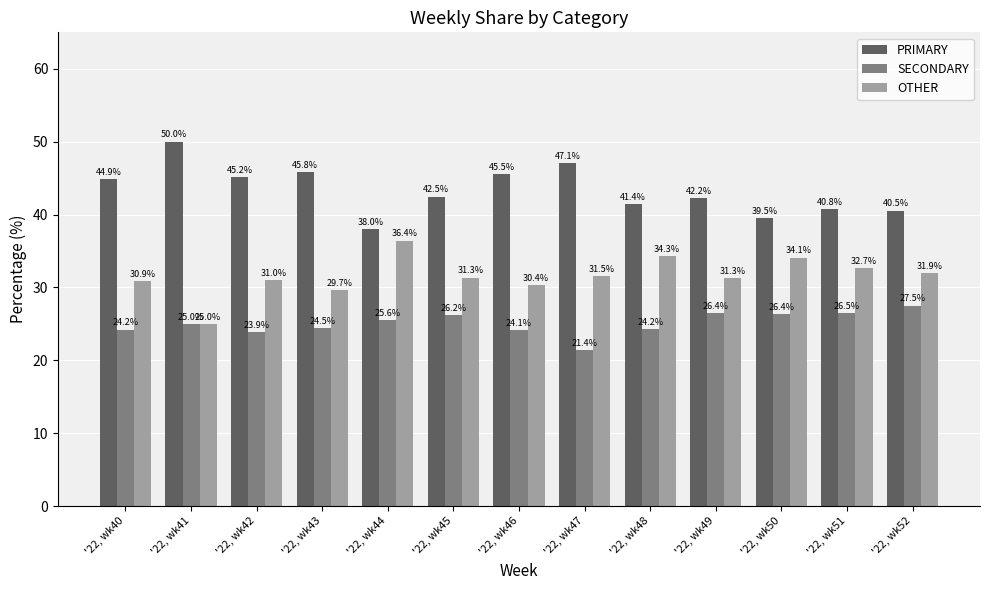

Which series has the largest total across all categories?

PRIMARY